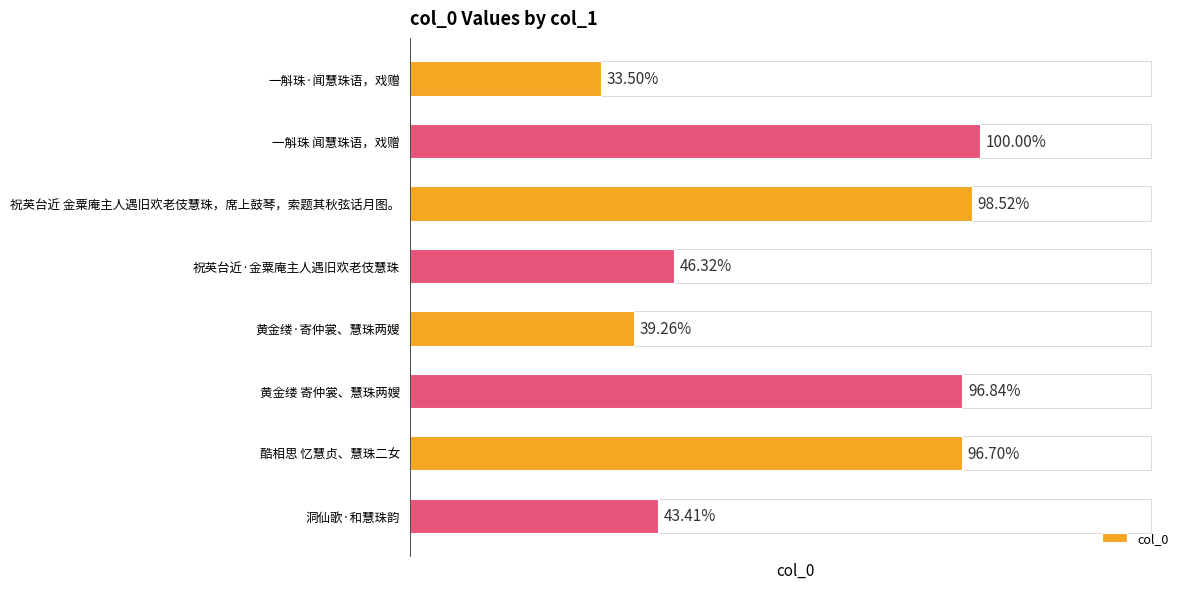

Does the chart contain any negative values?

No